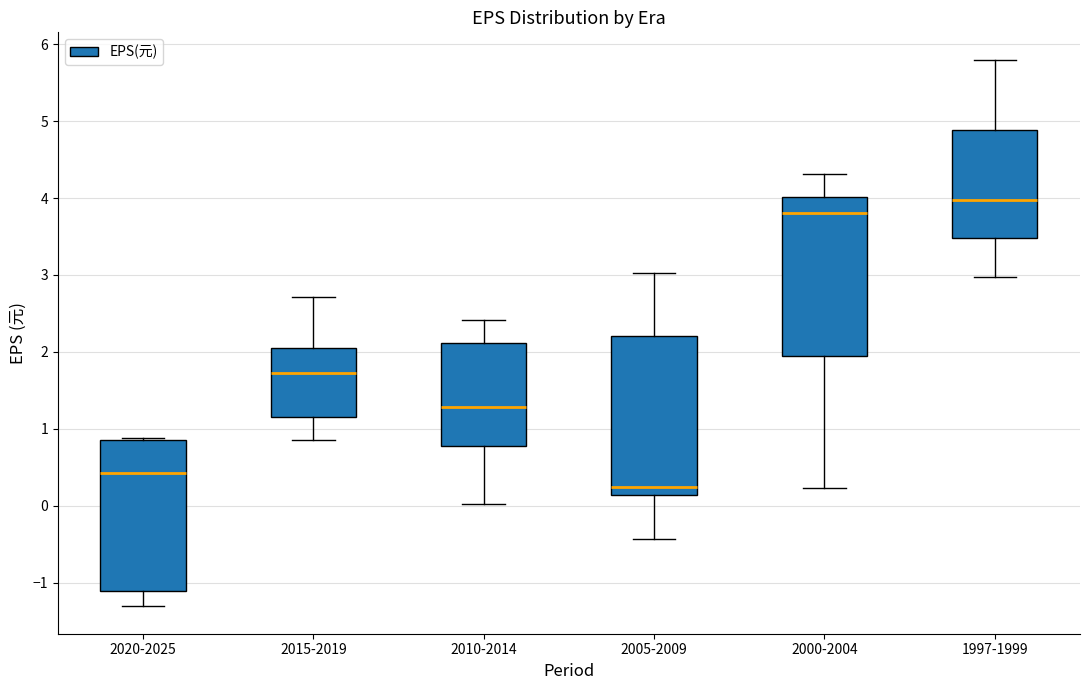

Reading left to right, transcribe this box plot: for each box, give where its median line is, the range the box spans, and where its two whiskers end, as read against the y-axis. The values are not printed on the chart, so give them approximately, as read against the axis.

2020-2025: median 0.4, box -1.1 to 0.9, whiskers -1.3 to 0.9
2015-2019: median 1.7, box 1.2 to 2.1, whiskers 0.9 to 2.7
2010-2014: median 1.3, box 0.8 to 2.1, whiskers 0.0 to 2.4
2005-2009: median 0.2, box 0.1 to 2.2, whiskers -0.4 to 3.0
2000-2004: median 3.8, box 2.0 to 4.0, whiskers 0.2 to 4.3
1997-1999: median 4.0, box 3.5 to 4.9, whiskers 3.0 to 5.8